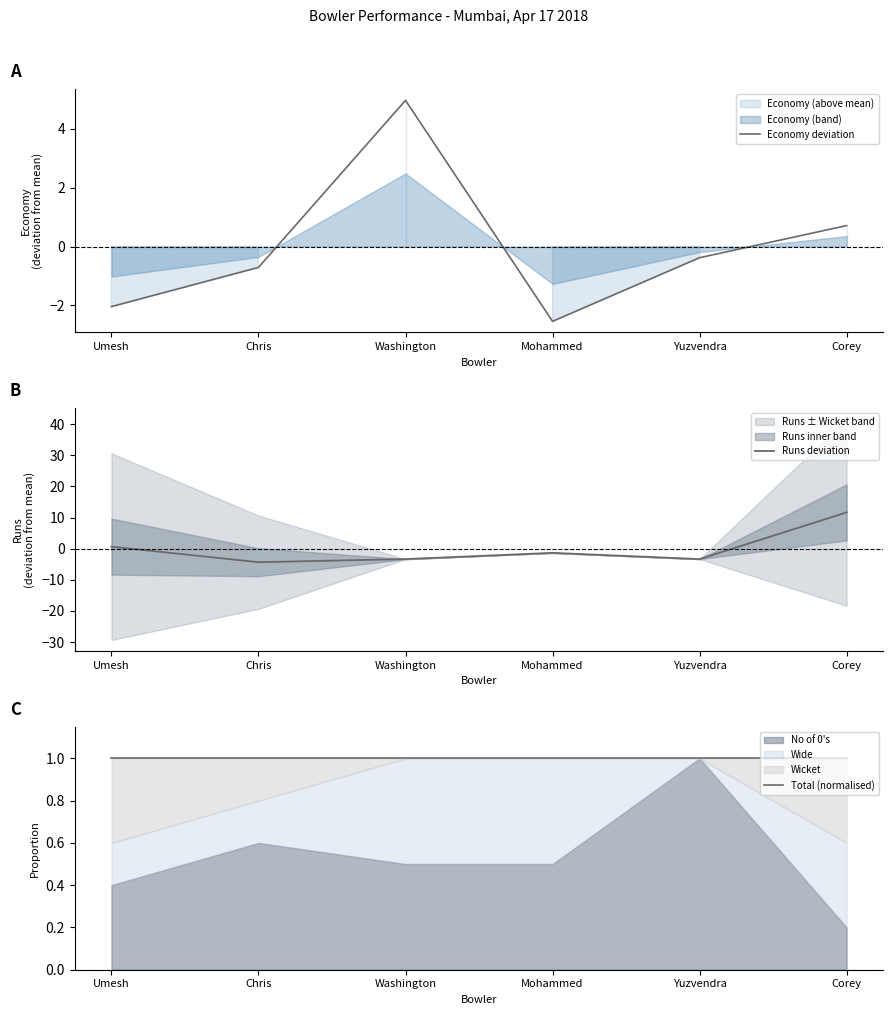

Read the Runs deviation value at Mohammed.

-1.3